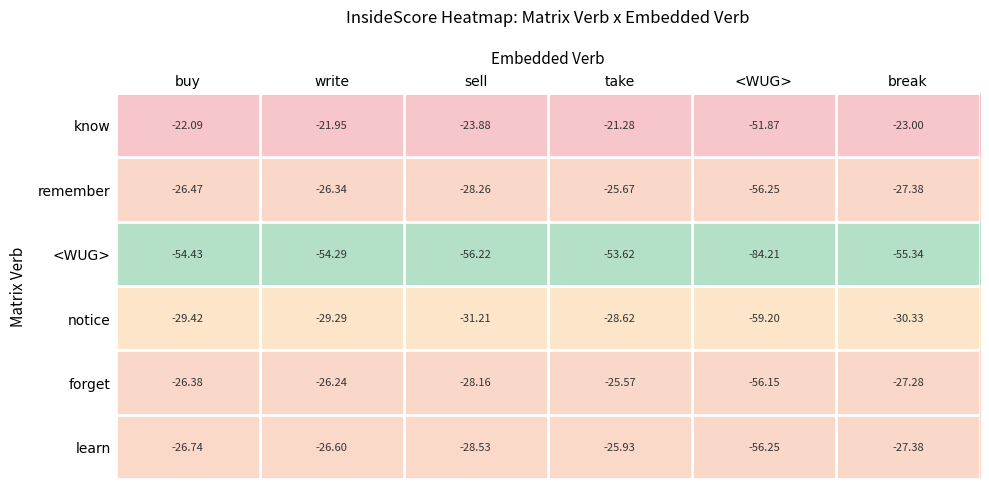

Count the number of categories in the chart.

6